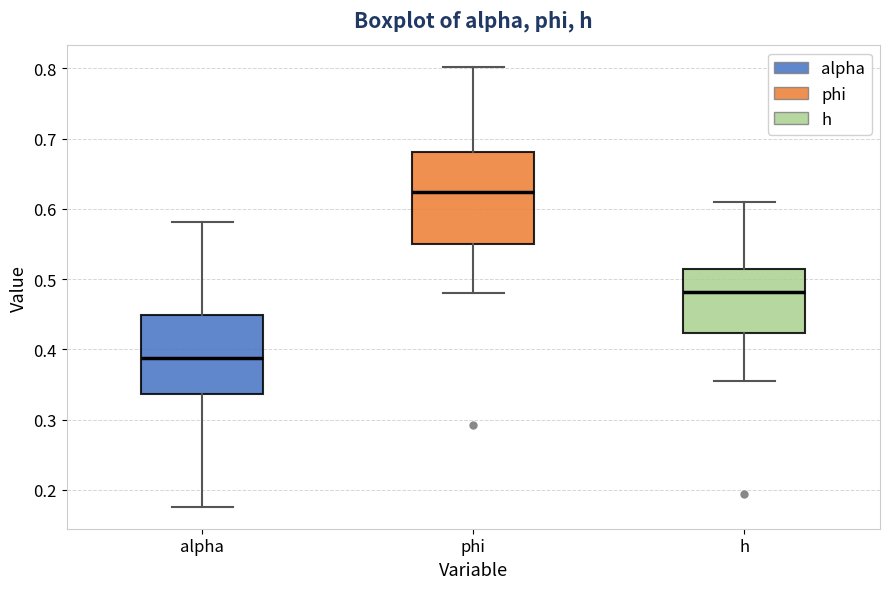

Reading left to right, transcribe this box plot: for each box, give where its median line is, the range the box spans, and where its two whiskers end, as read against the y-axis. The values are not printed on the chart, so give them approximately, as read against the axis.

alpha: median 0.39, box 0.34 to 0.45, whiskers 0.18 to 0.58
phi: median 0.62, box 0.55 to 0.68, whiskers 0.48 to 0.80
h: median 0.48, box 0.42 to 0.51, whiskers 0.35 to 0.61